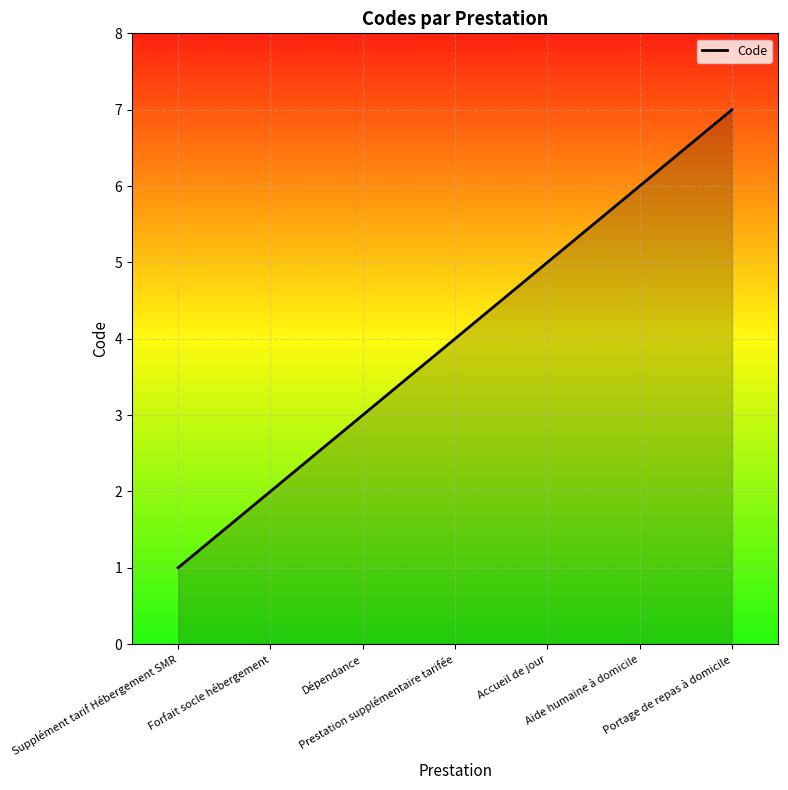

What is the sum of all values?

28